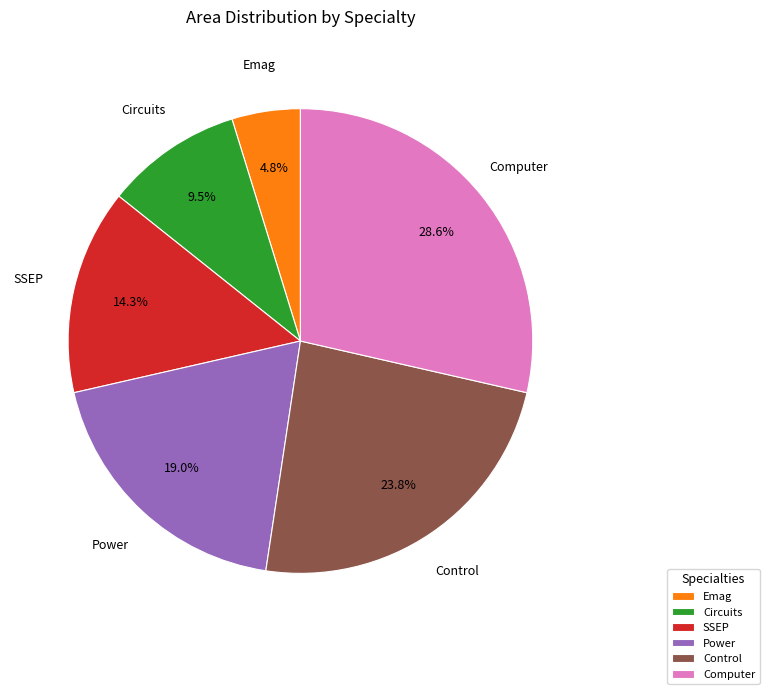

Which has a higher value, Power or Emag?

Power